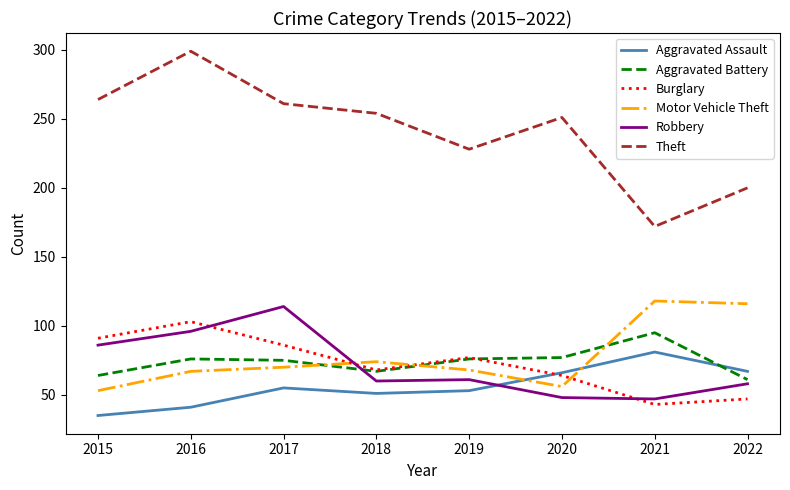

Rank the series by their maximum value, from lowest to highest.

Aggravated Assault, Aggravated Battery, Burglary, Robbery, Motor Vehicle Theft, Theft